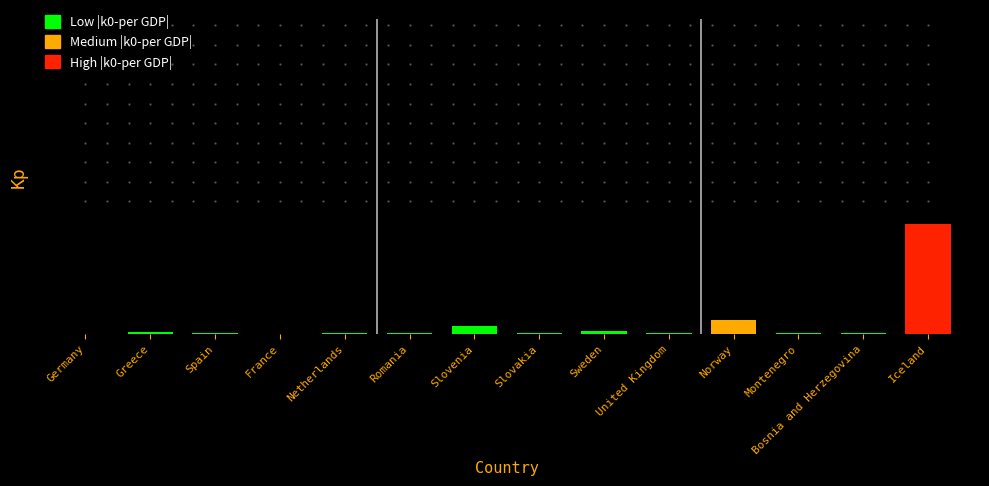

Which category has the highest value across all series?

Iceland